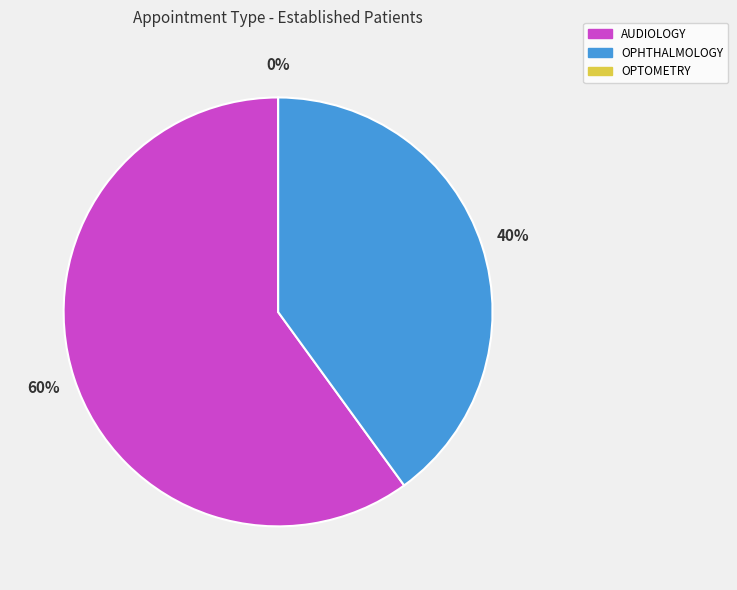

Which category has the smallest portion of the pie?

OPTOMETRY